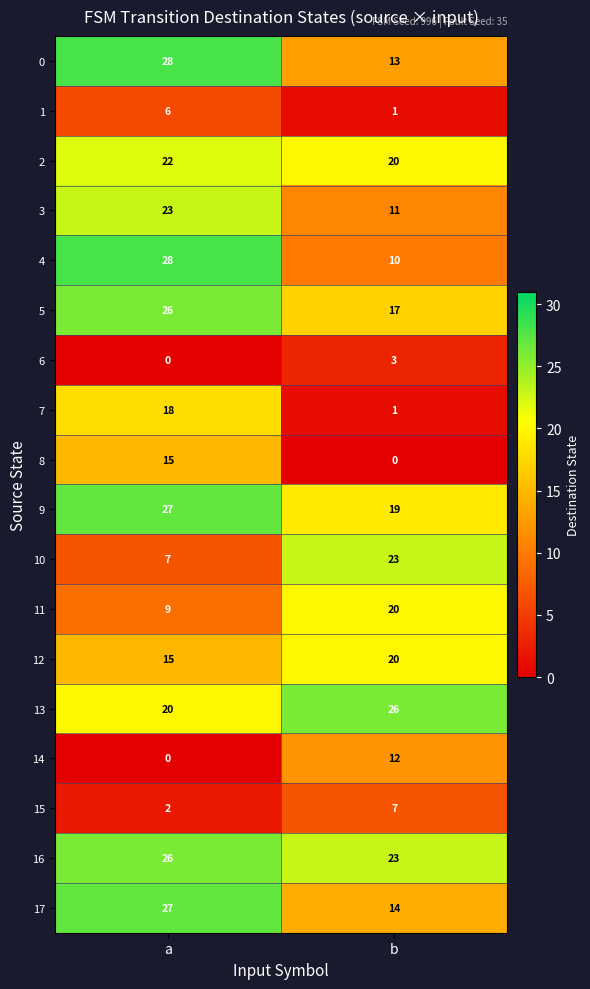

What is the sum of the 3 values at b and a?

34